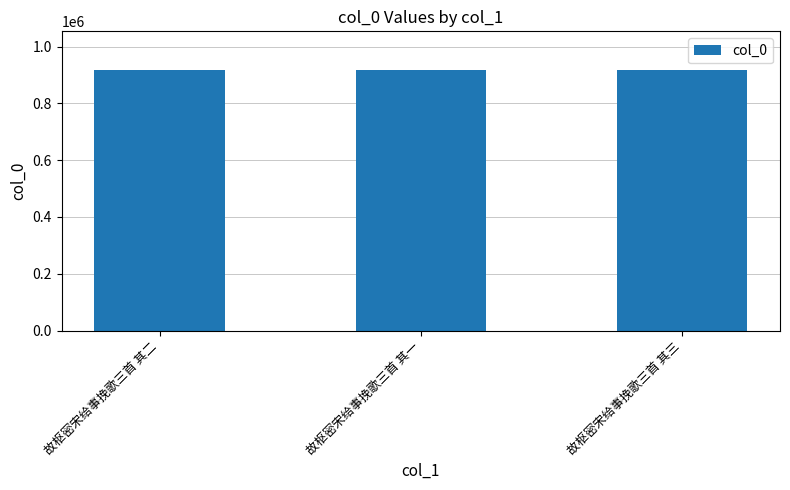

What is the difference between the maximum and minimum values?

2